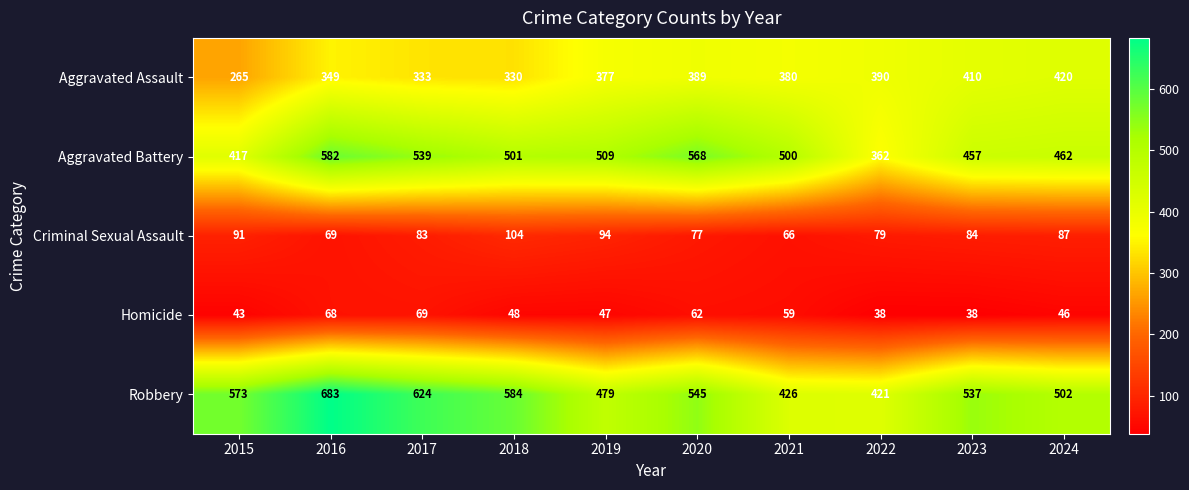

Is it true that Homicide equals 46 at 2024?

True